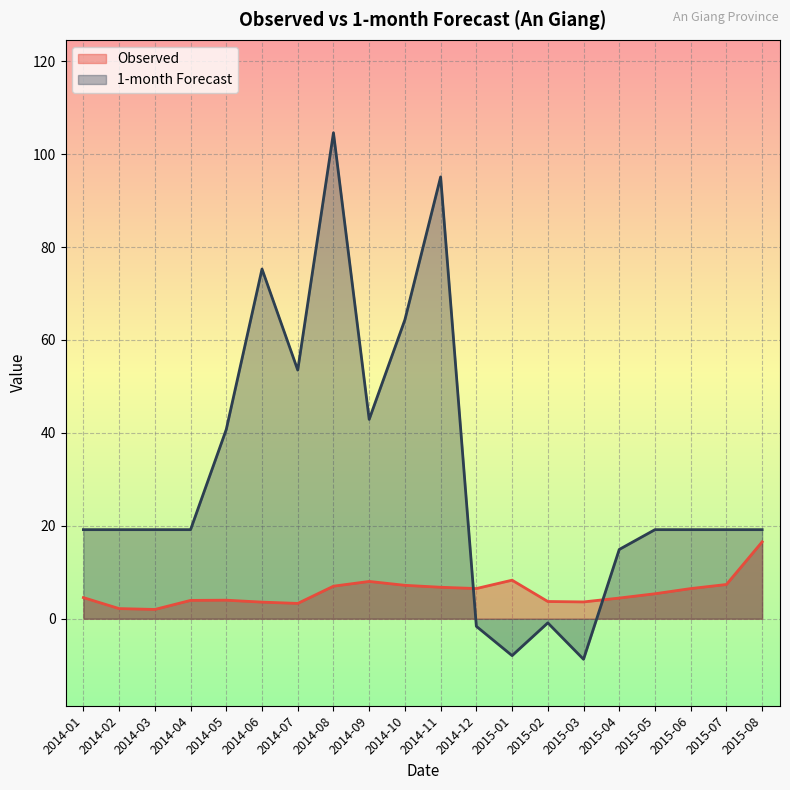

True or false: Observed and 1-month cross at least once.

True